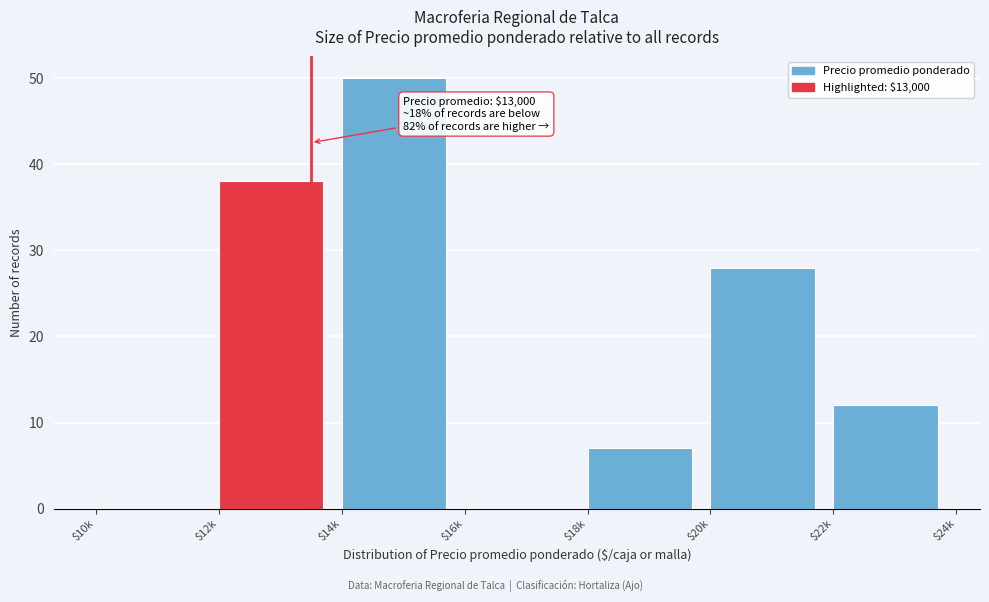

What is the sum of all values?

135